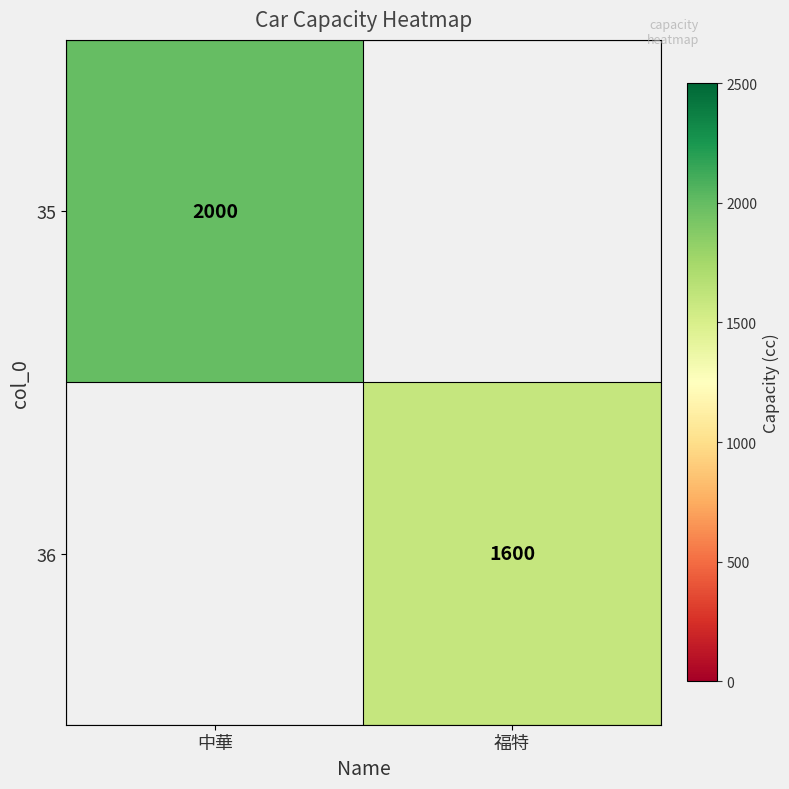

The value of 36 at 福特 is 869. True or false?

False